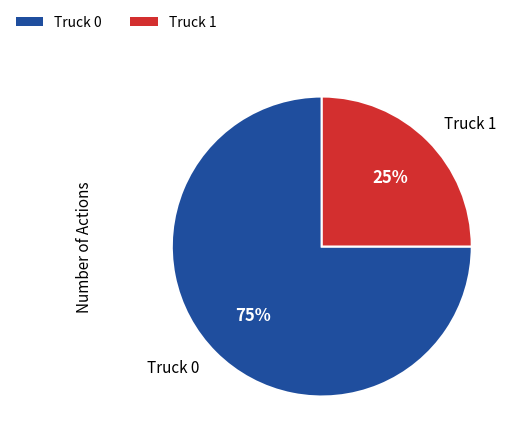

Do Truck 0 and Truck 1 together represent more than half of the pie?

Yes